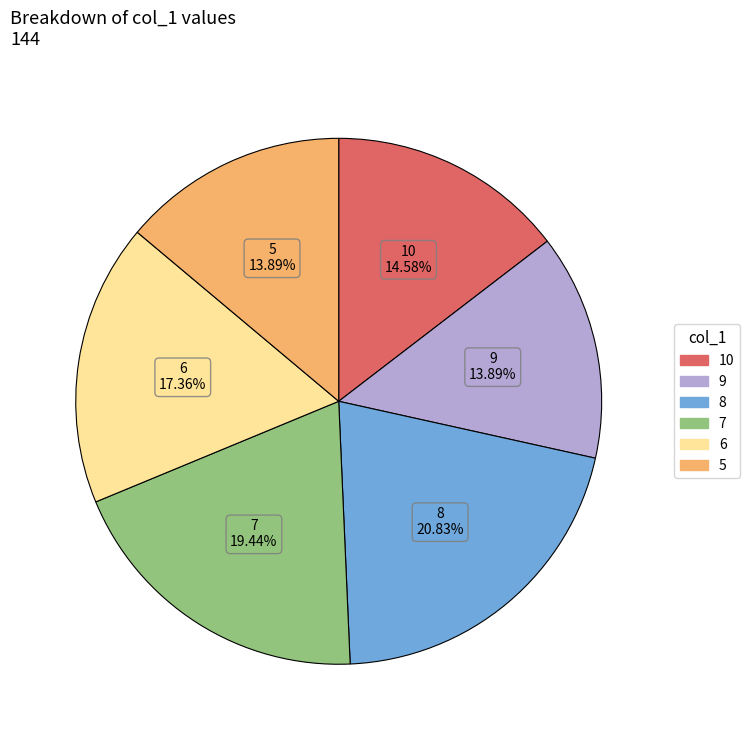

Is there any slice that represents more than half of the pie?

No